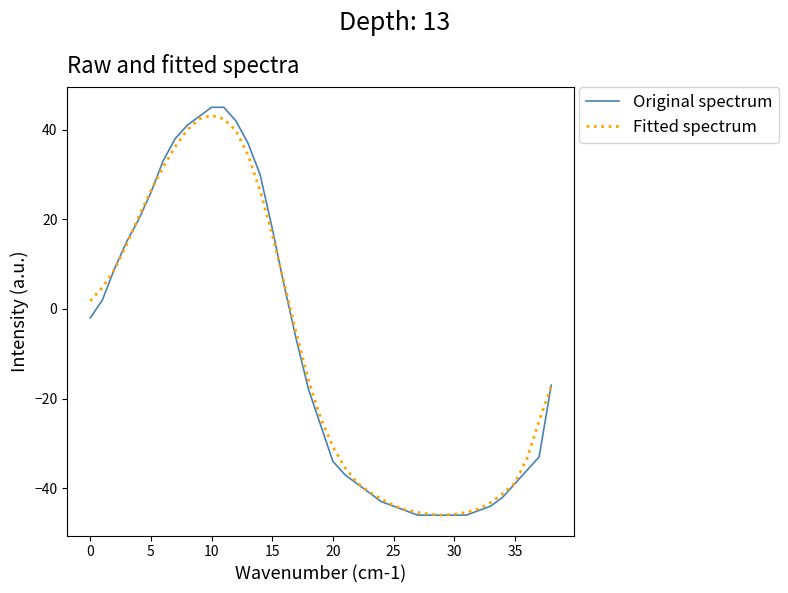

Which series has the largest range (max minus min)?

Original spectrum